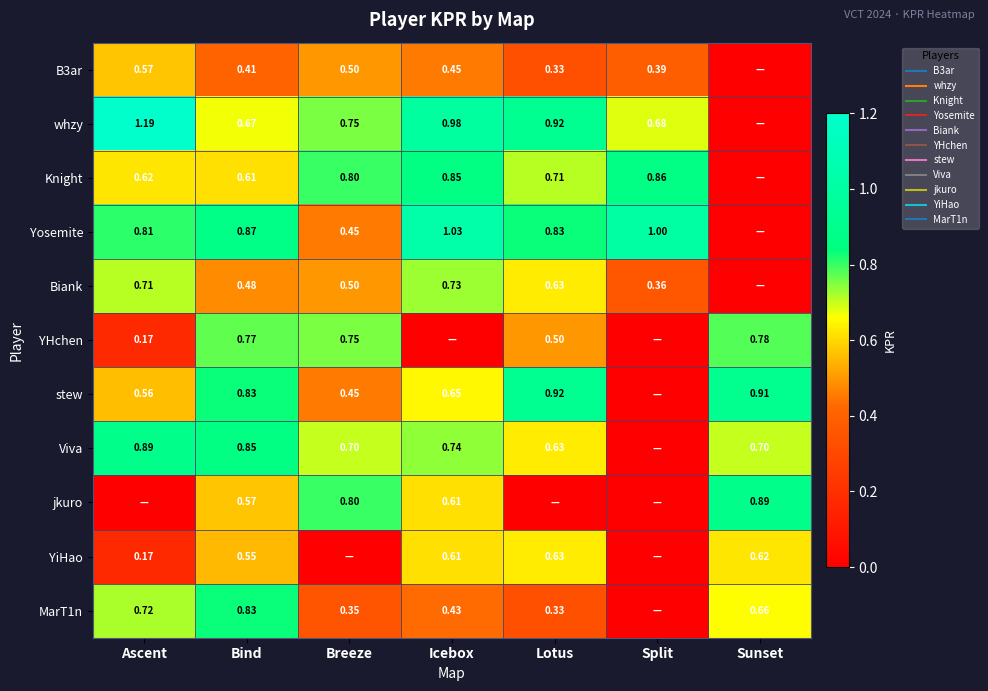

At which category is the sum across all series the highest?

Bind